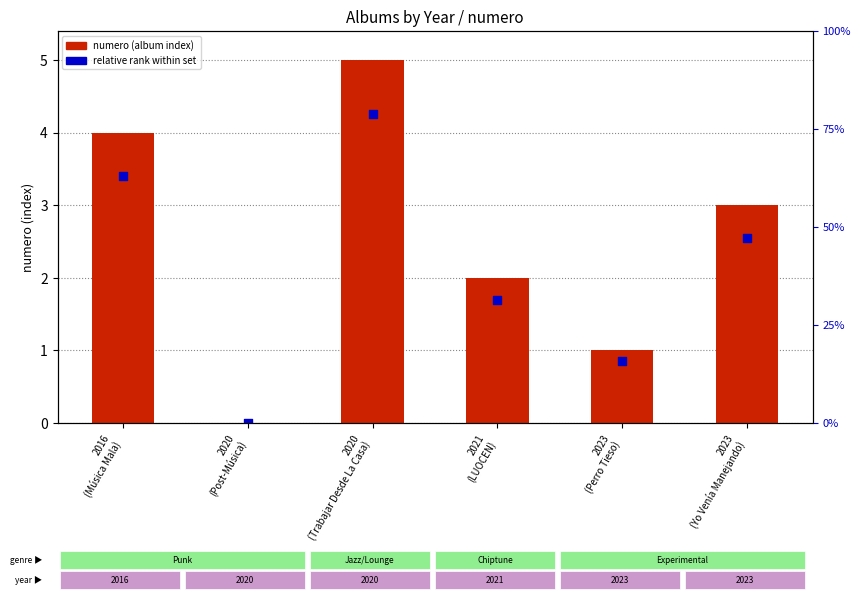

Which series contains the lowest Y value?

numero (album index)